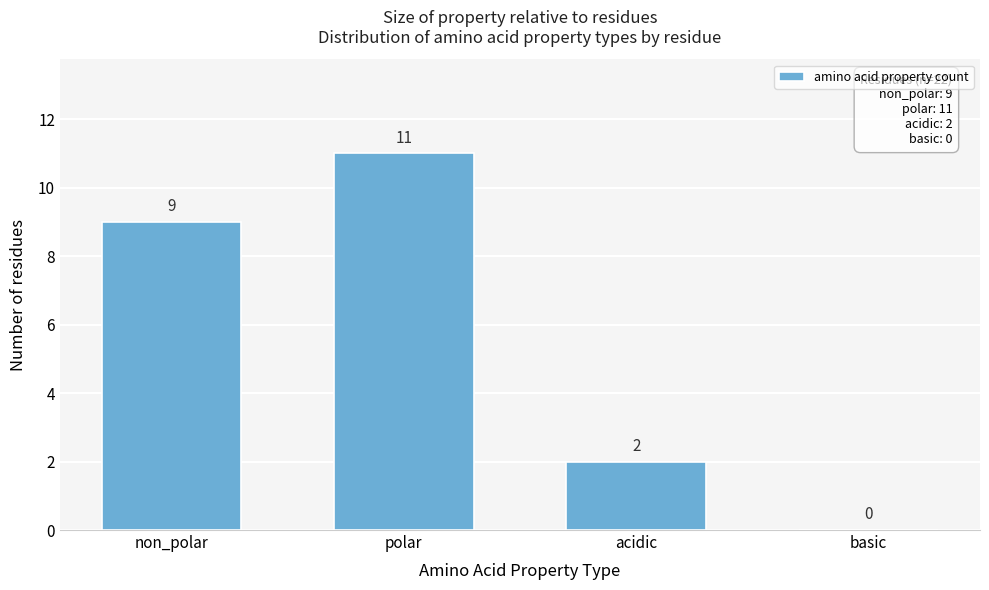

Reading left to right, what are all the values shown in this chart?

non_polar=9	polar=11	acidic=2	basic=0